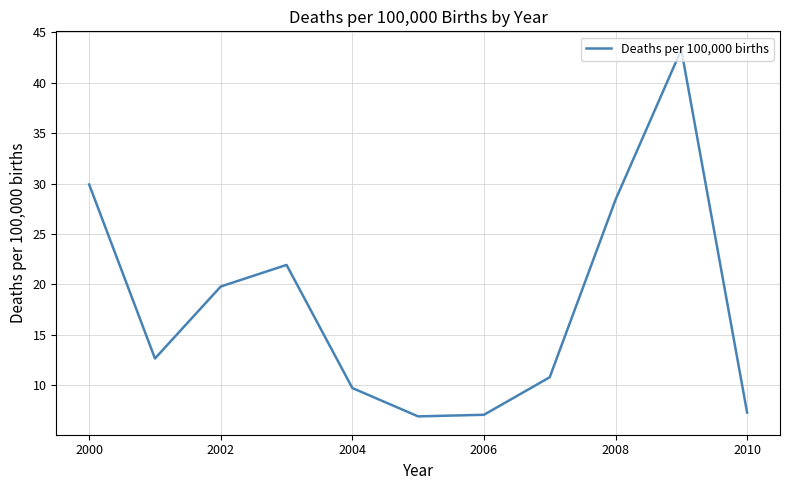

What is the greatest value displayed?

43.3